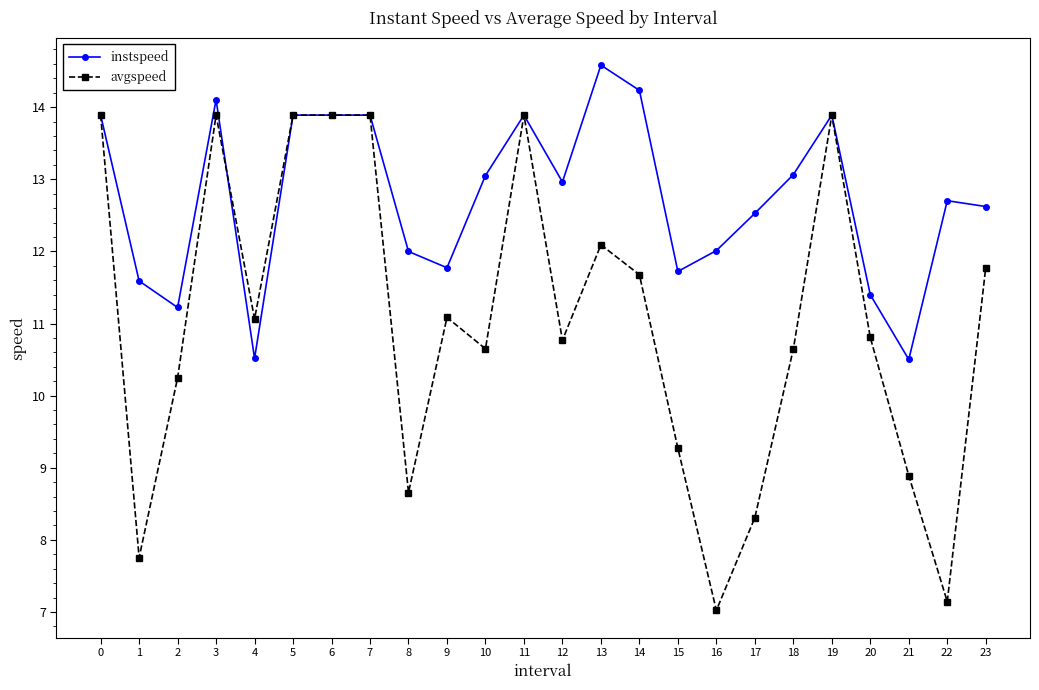

How many lines are shown in the chart?

2